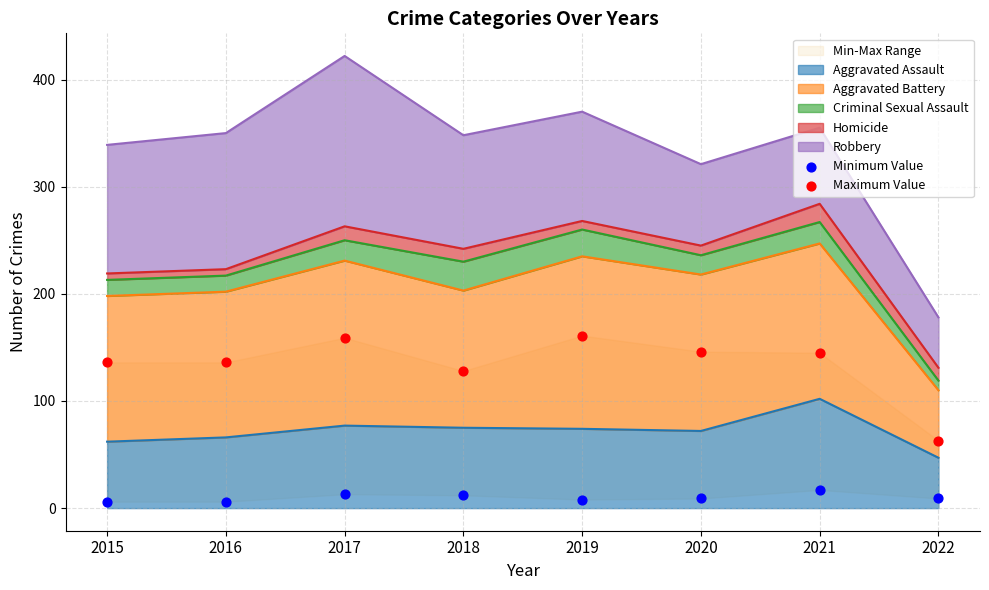

Which series has the largest Y range (max minus min)?

Maximum Value